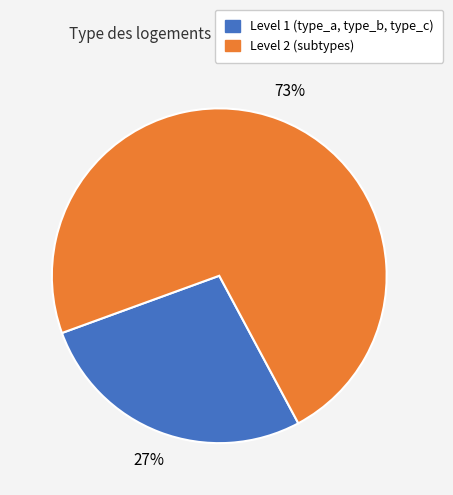

Is there any slice that represents more than half of the pie?

Yes